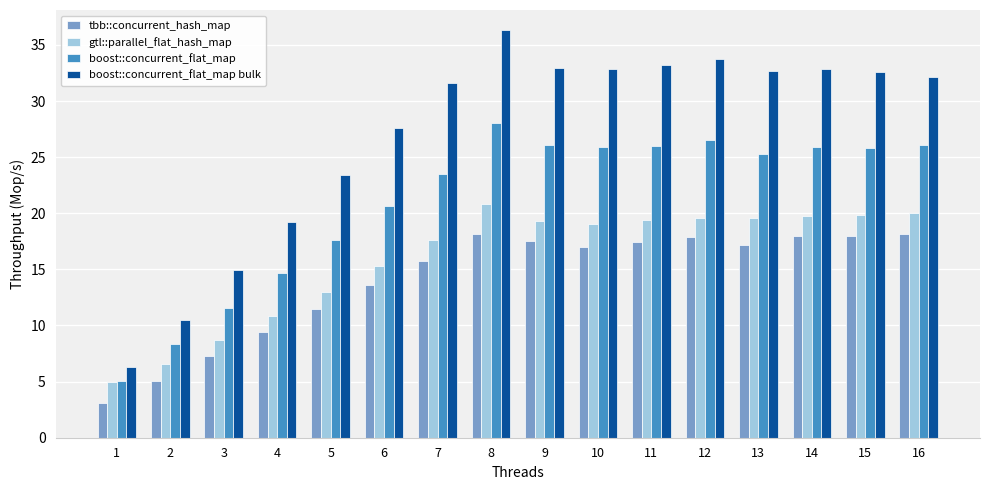

What is the value of the boost::concurrent_flat_map bulk bar at the 4th from the left?

19.2